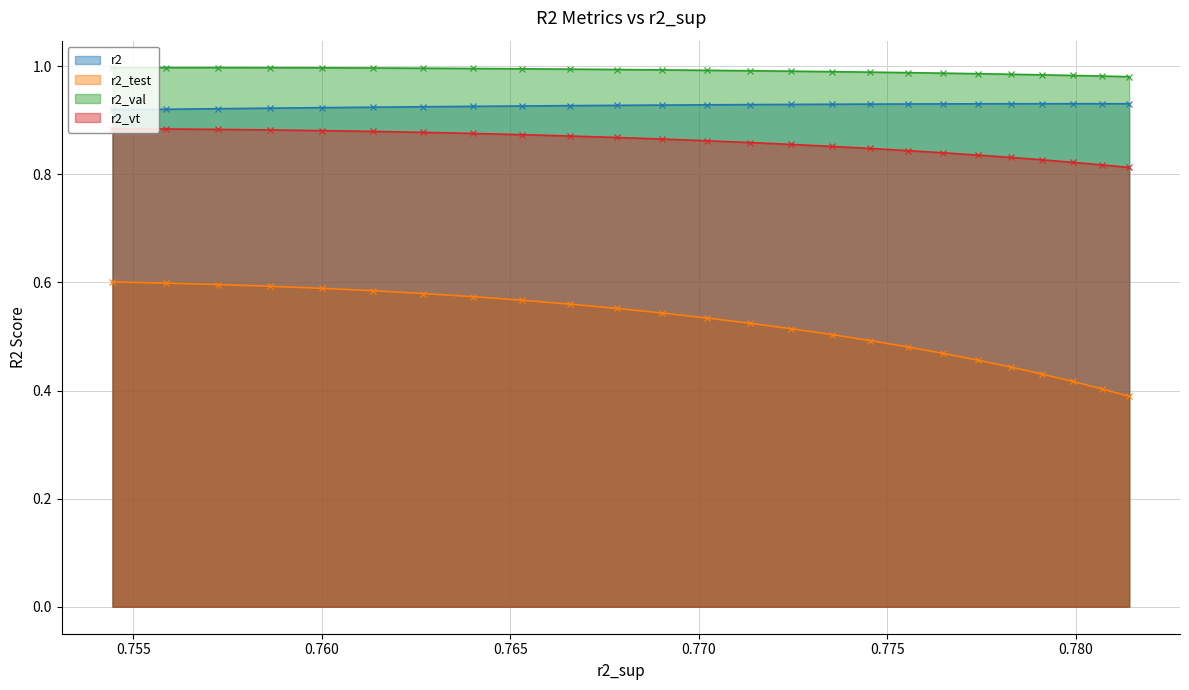

At model_9_7_0, list the series in order from largest to smallest.

r2_val, r2, r2_vt, r2_test